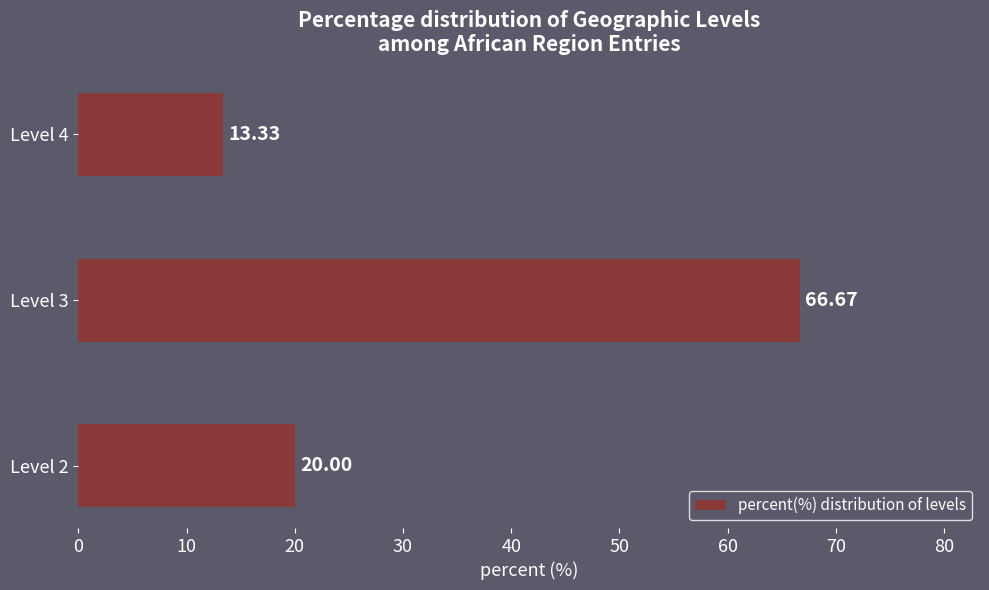

How many categories are shown in the chart?

3